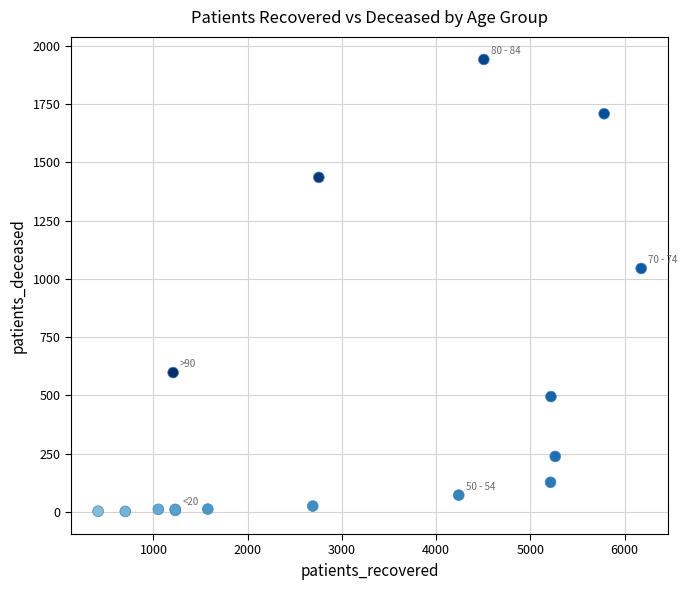

What Y value in the scatter plot is closest to 972?

1045